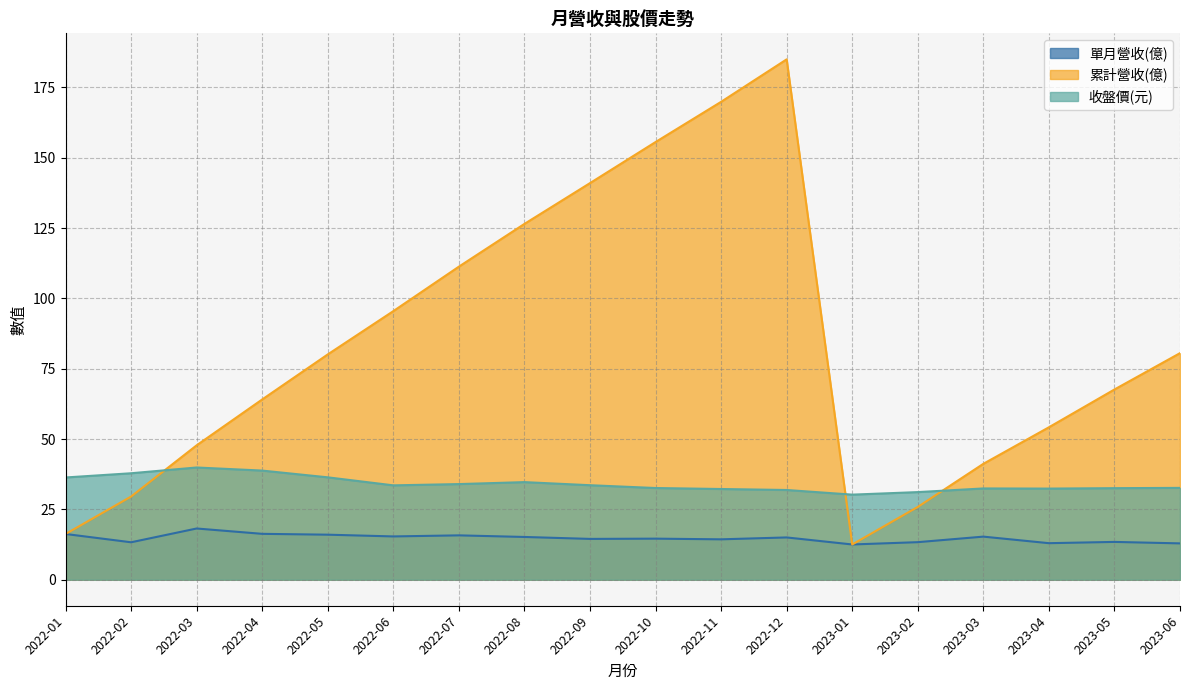

What is the sum of the 累計營收(億) values at 2022-07 and 2022-01?

127.6